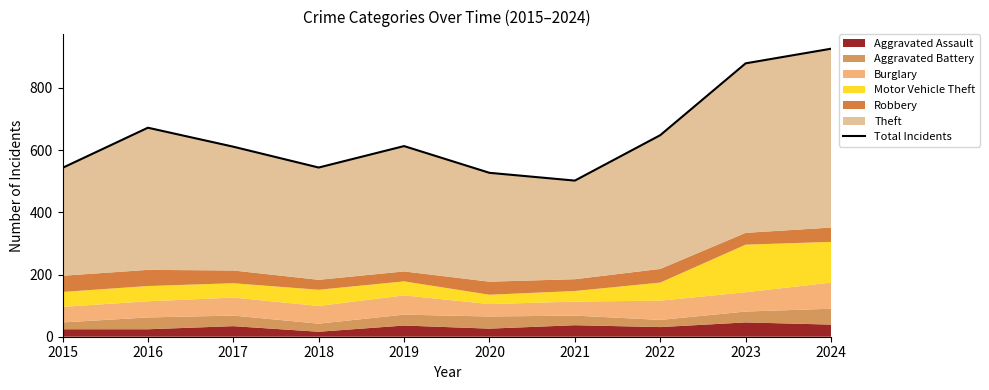

What is the sum of all values?

6465